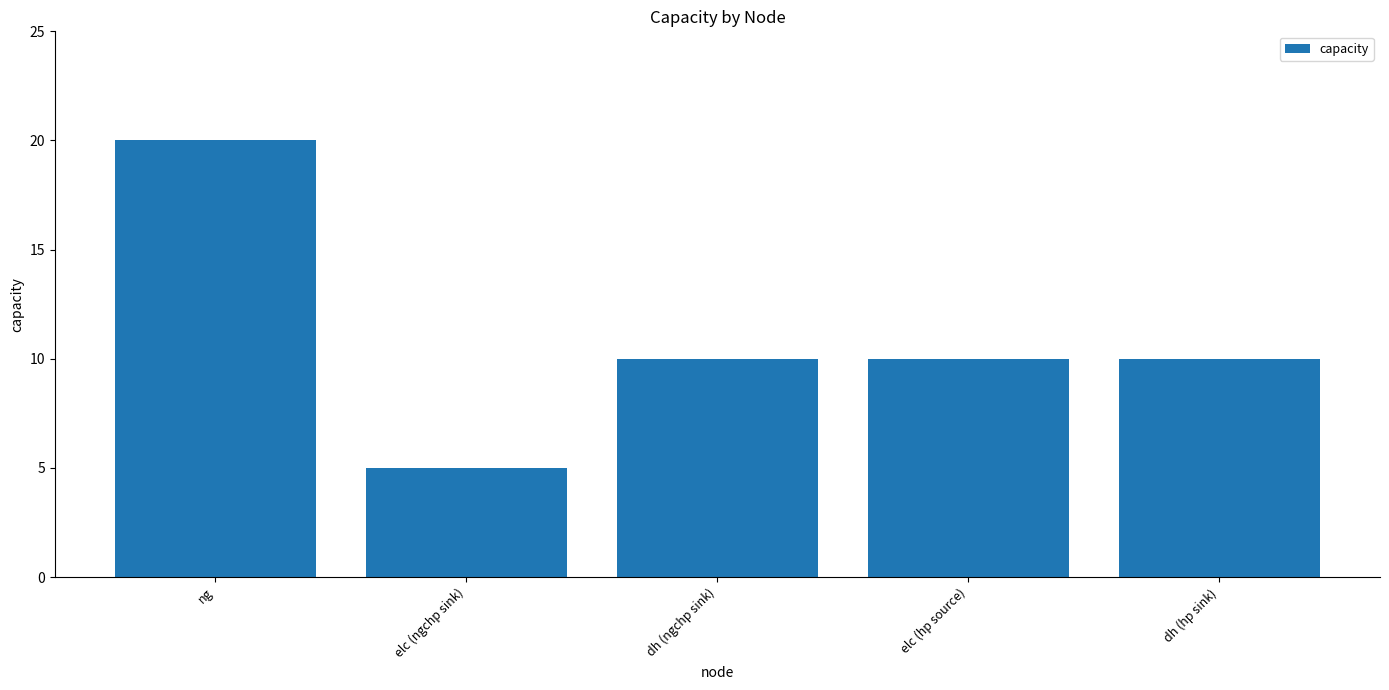

Where does the data first go above 10?

ng